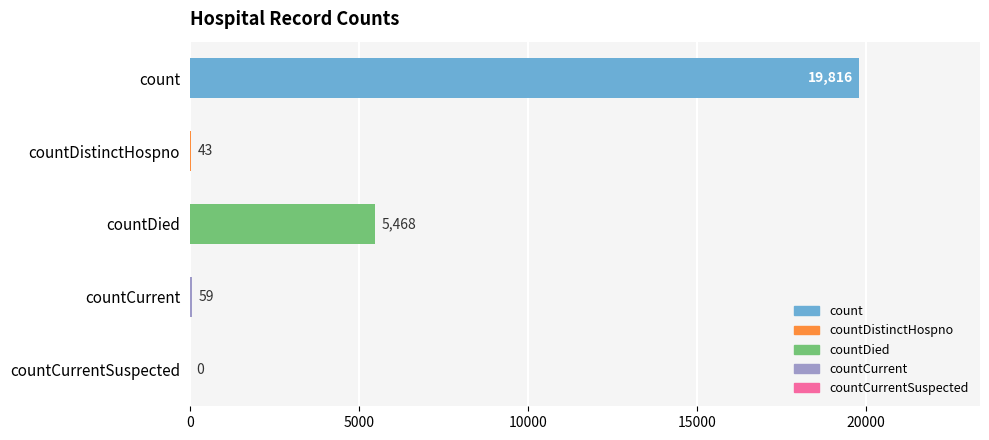

The chart shows a value of 7851 at countDied. True or false?

False